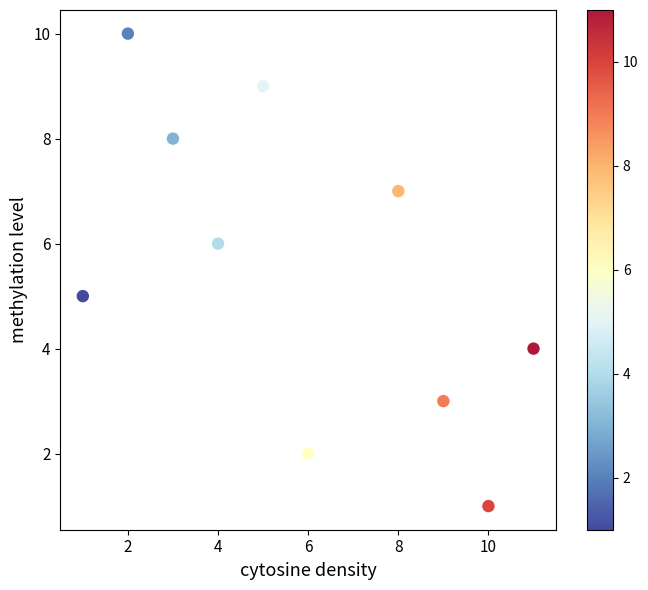

What is the range of Y values (max minus min)?

9